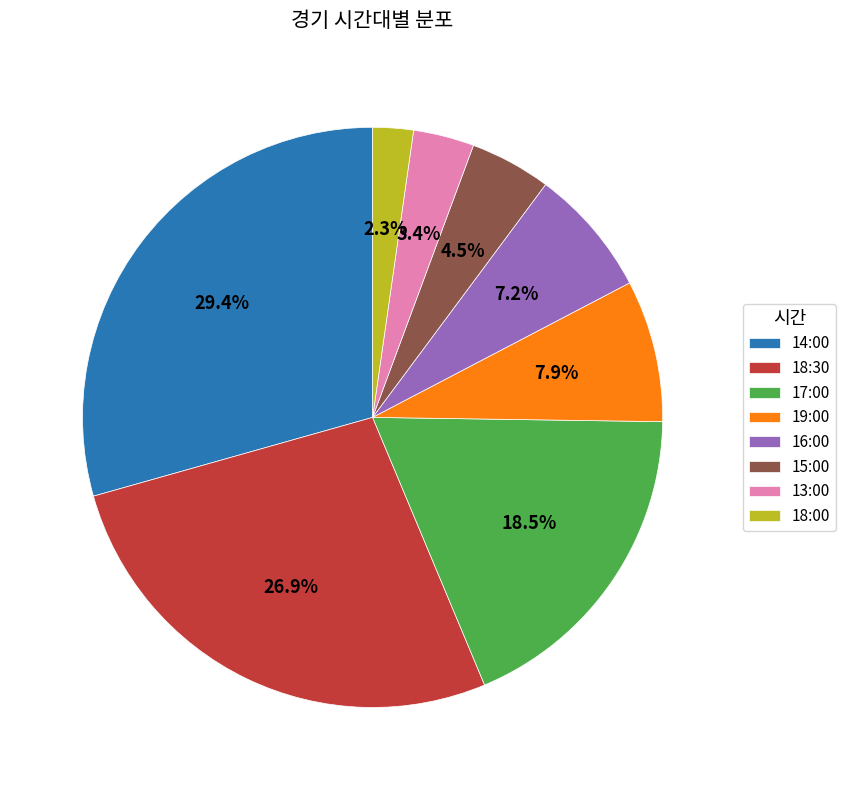

Is 15:00 the majority of the pie?

No